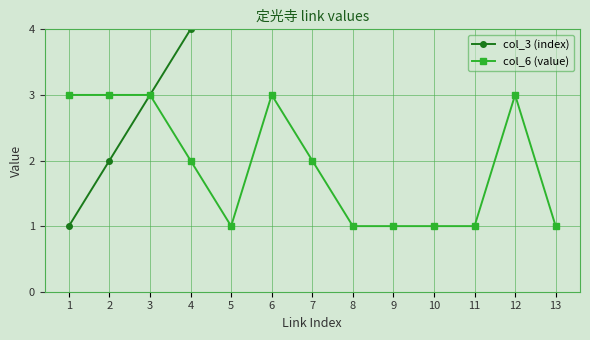

How many data points in col_6 (value) are less than 2?

6